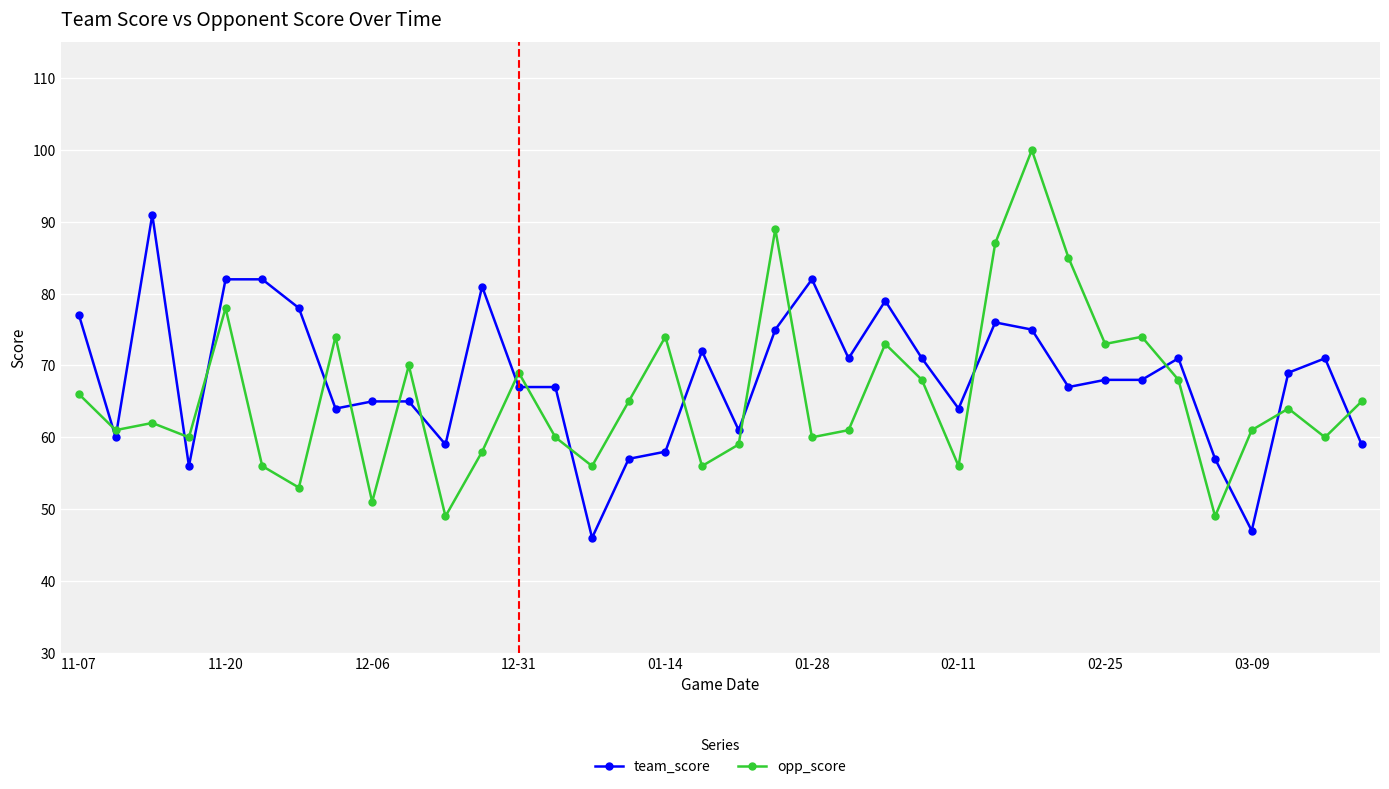

Which series has the largest total across all categories?

team_score